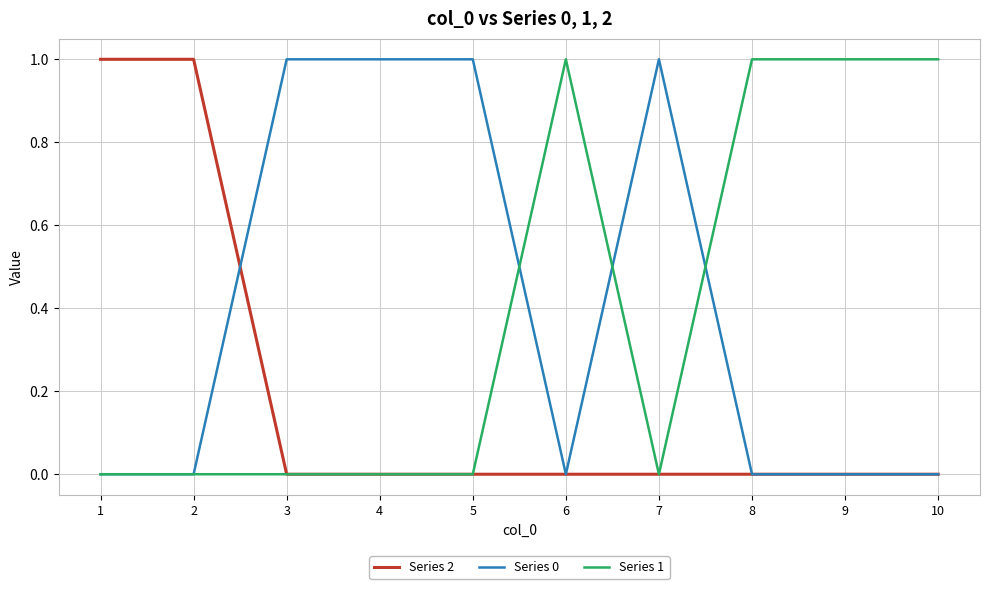

Is the value of Series 0 at 2 greater than the value of Series 2 at 2?

No